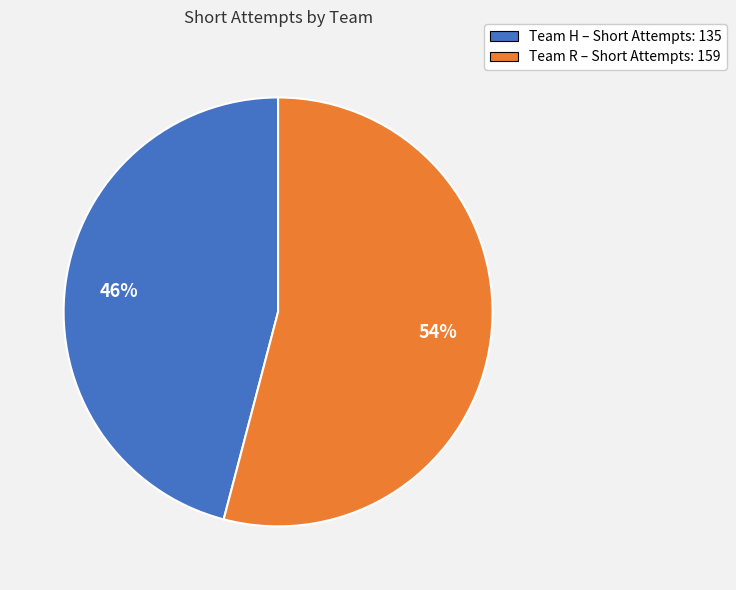

What is the largest slice in the pie chart?

Team R – Short Attempts: 159